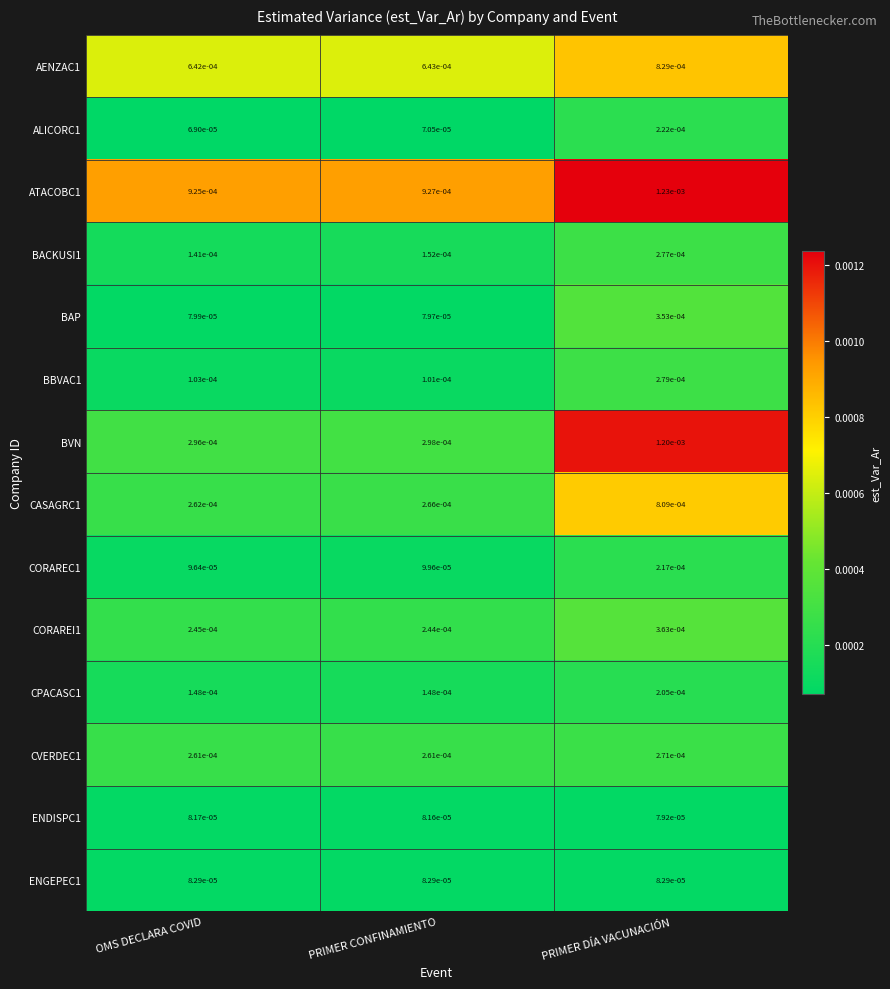

Which category has the highest value in the CASAGRC1 series?

PRIMER DÍA VACUNACIÓN